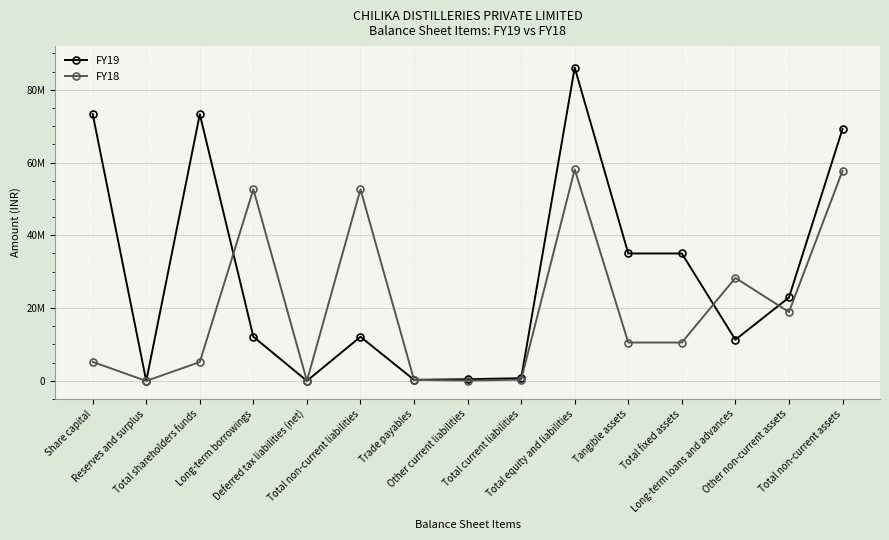

What is the value of the FY19 point at the 11th from the left?

35003462